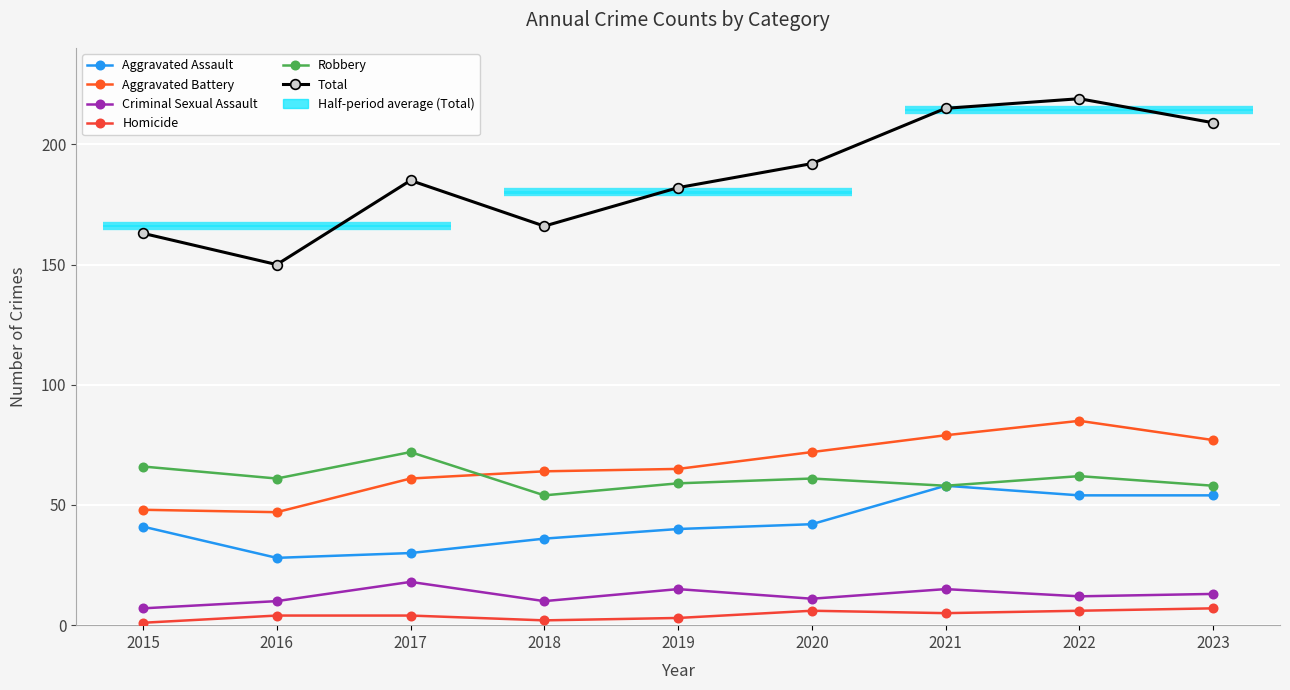

What is the lowest value of the Homicide series?

1